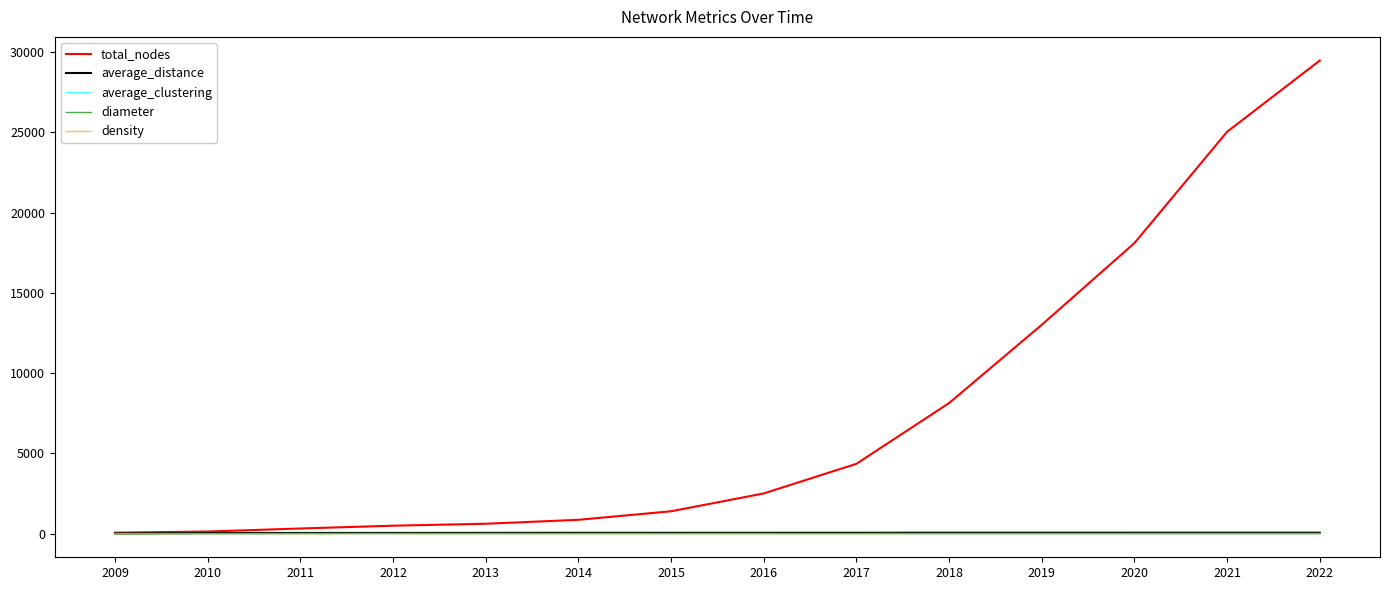

What is the maximum value shown in the chart?

29481.0